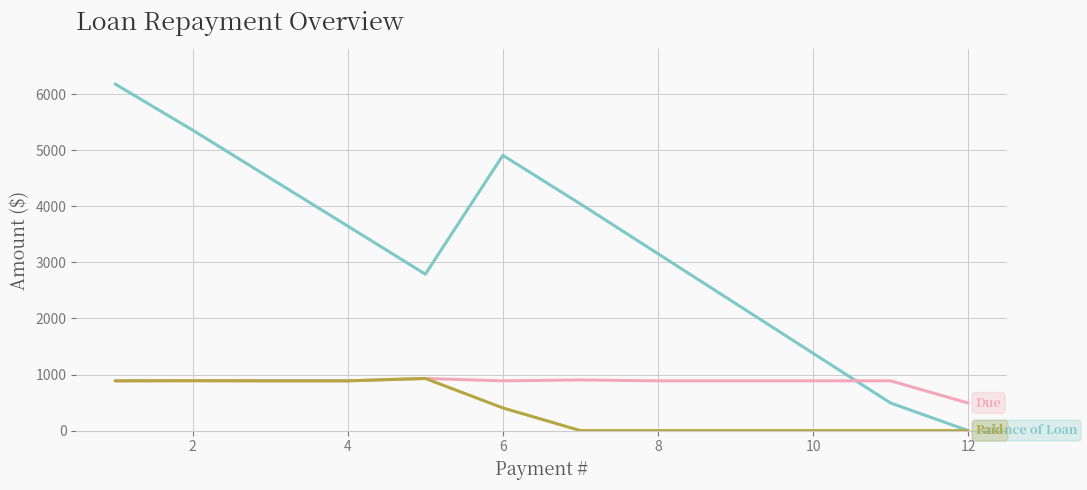

What is the maximum value shown in the chart?

6181.3